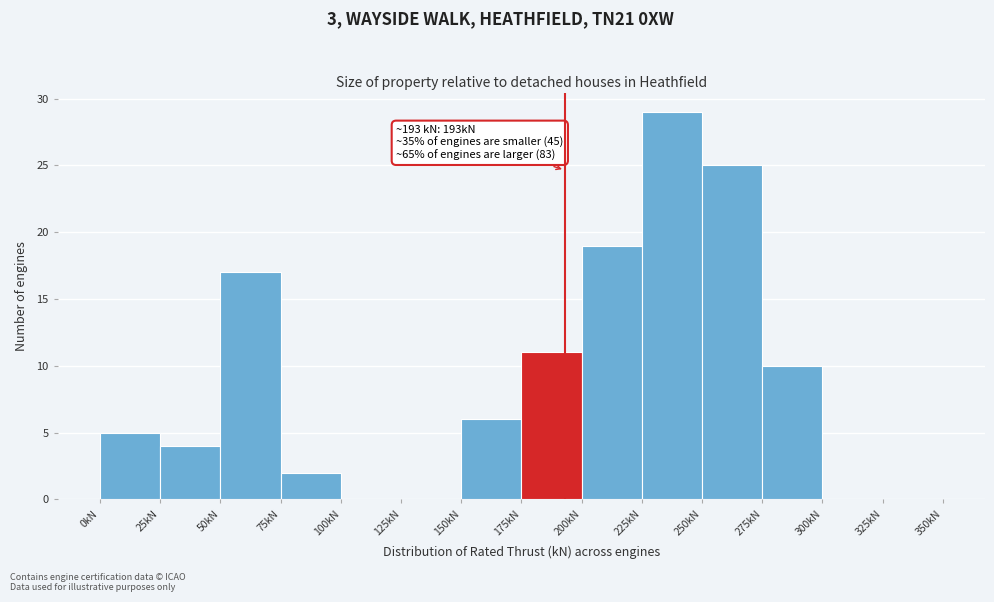

Which range on the x-axis has the tallest bar?

225 to 250